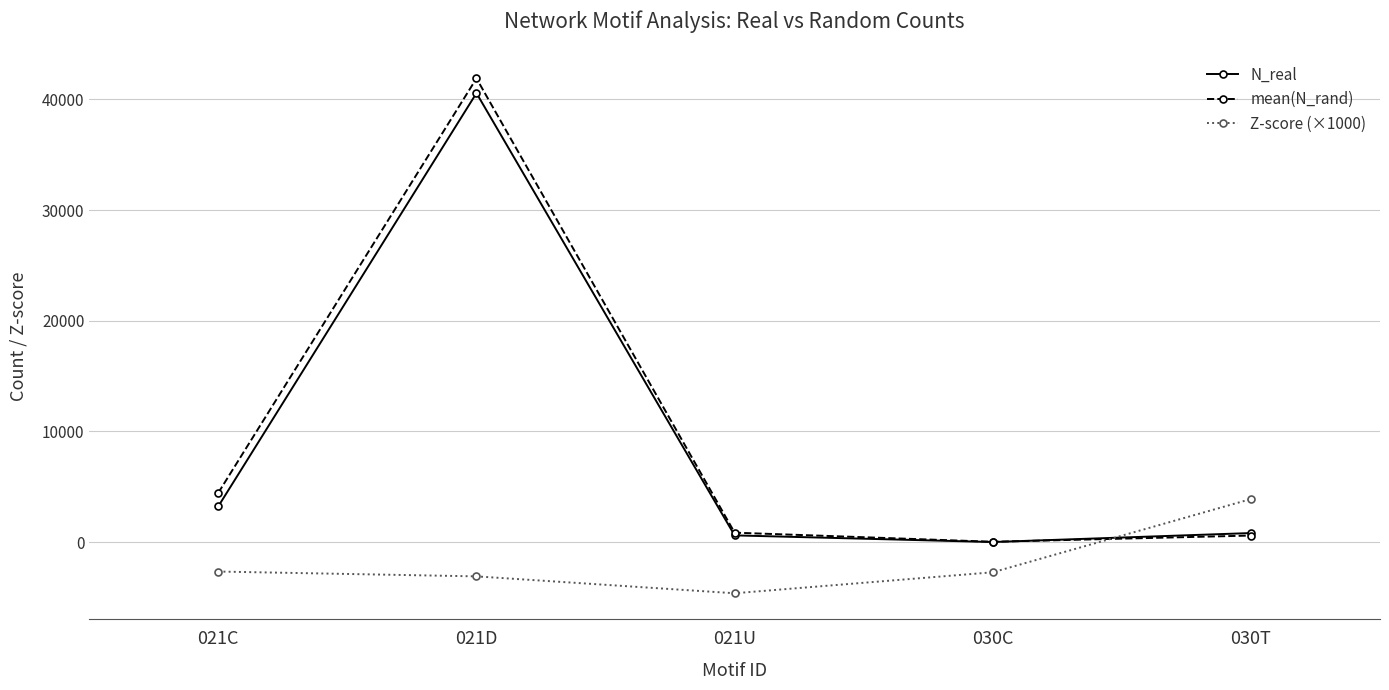

What is the difference between the Z-score (×1000) values at 021D and 021C?

437.0